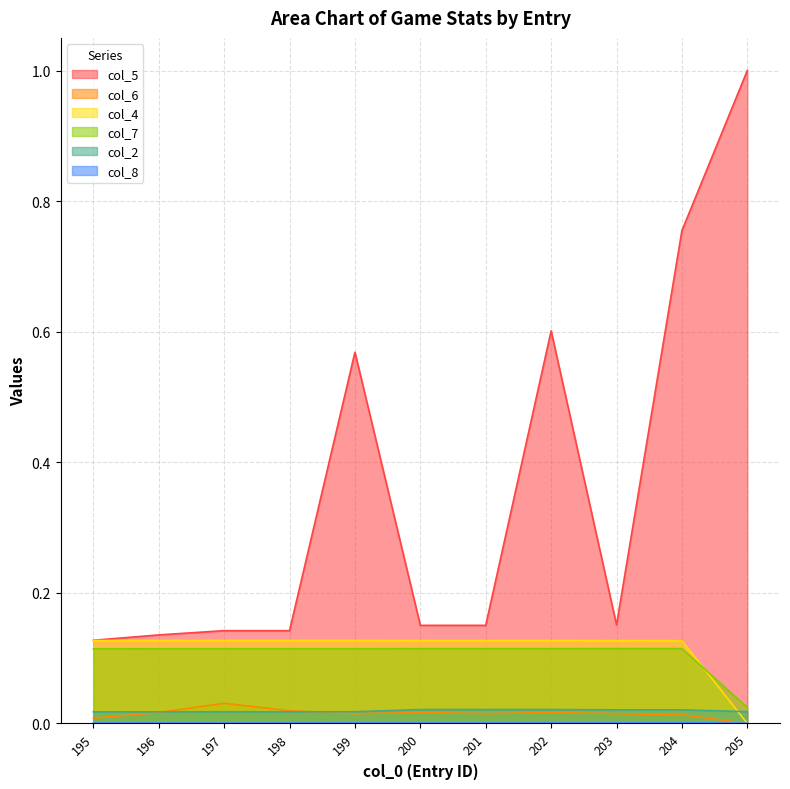

Which series changed the most between 200 and 203?

col_6